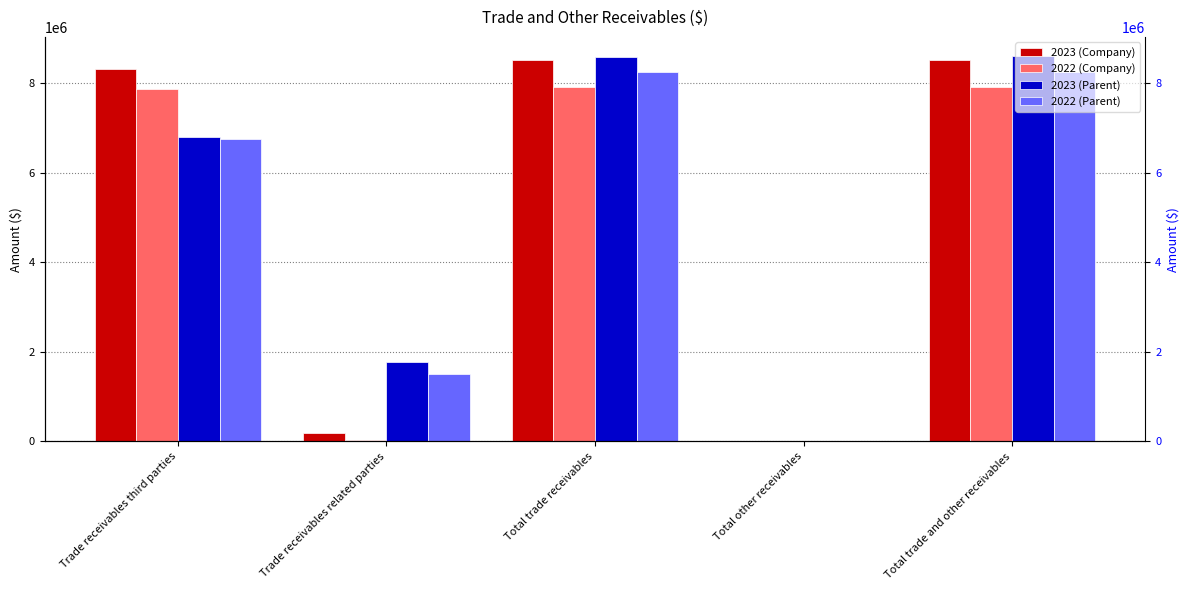

What is the difference between the maximum and second lowest values in the 2022 (Parent) series?

6760866